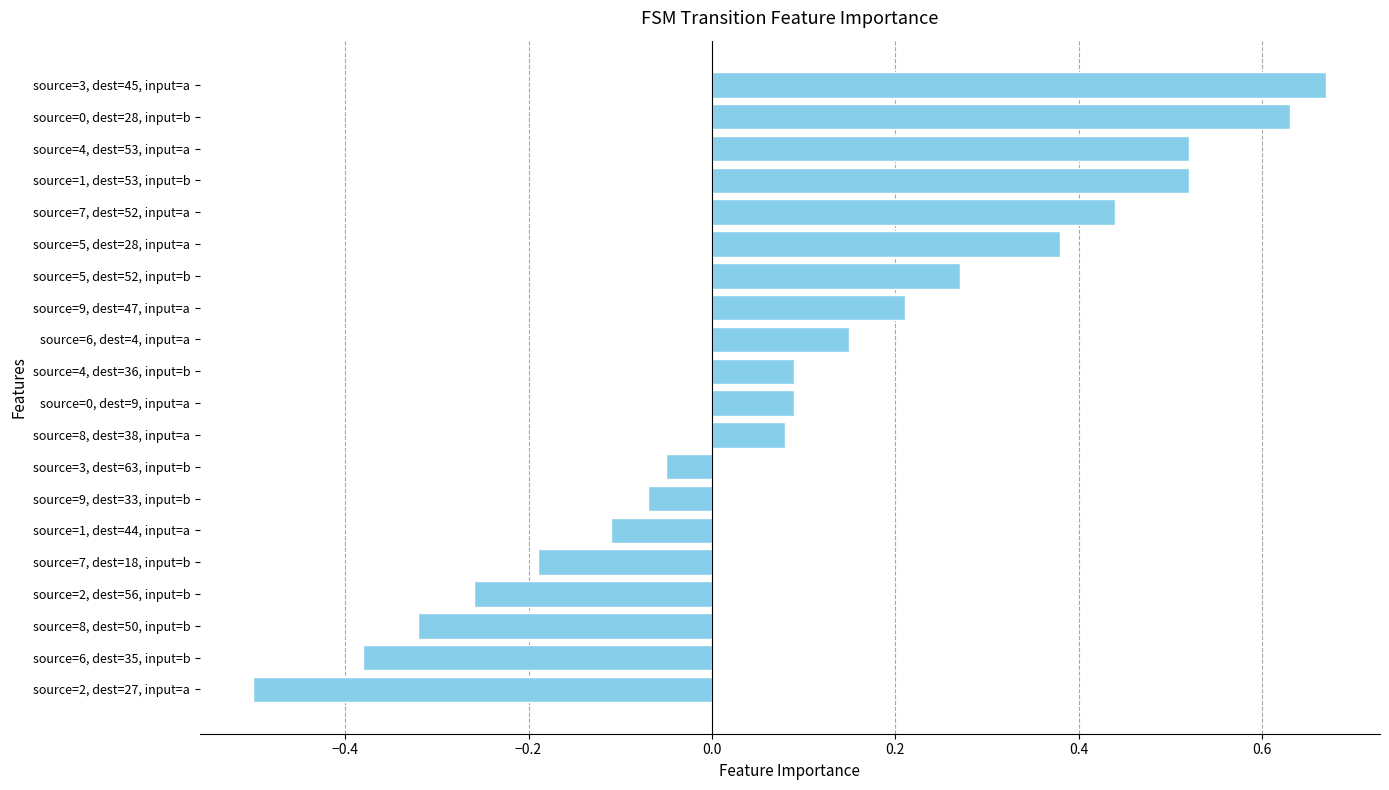

At which label is the value closest to 0?

source=3, dest=63, input=b